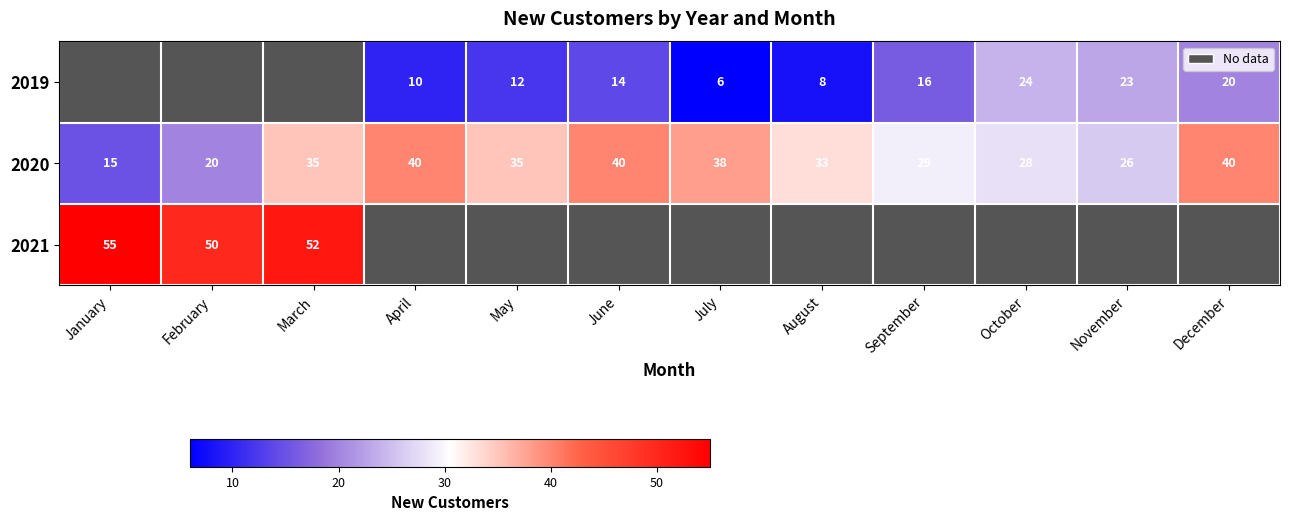

Count the number of data series in this chart.

3